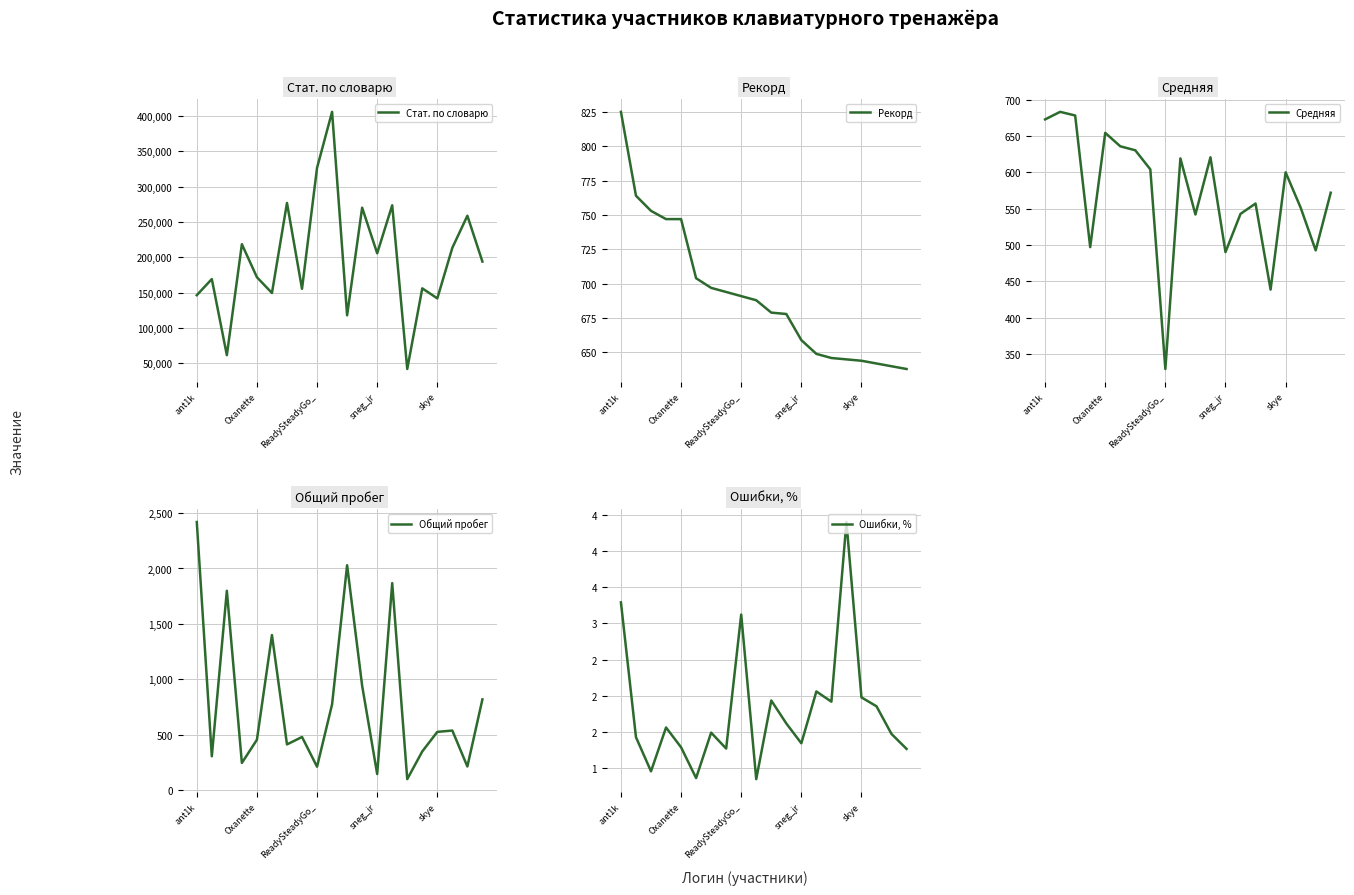

How many interior local peaks does the Ошибки, % series have?

6